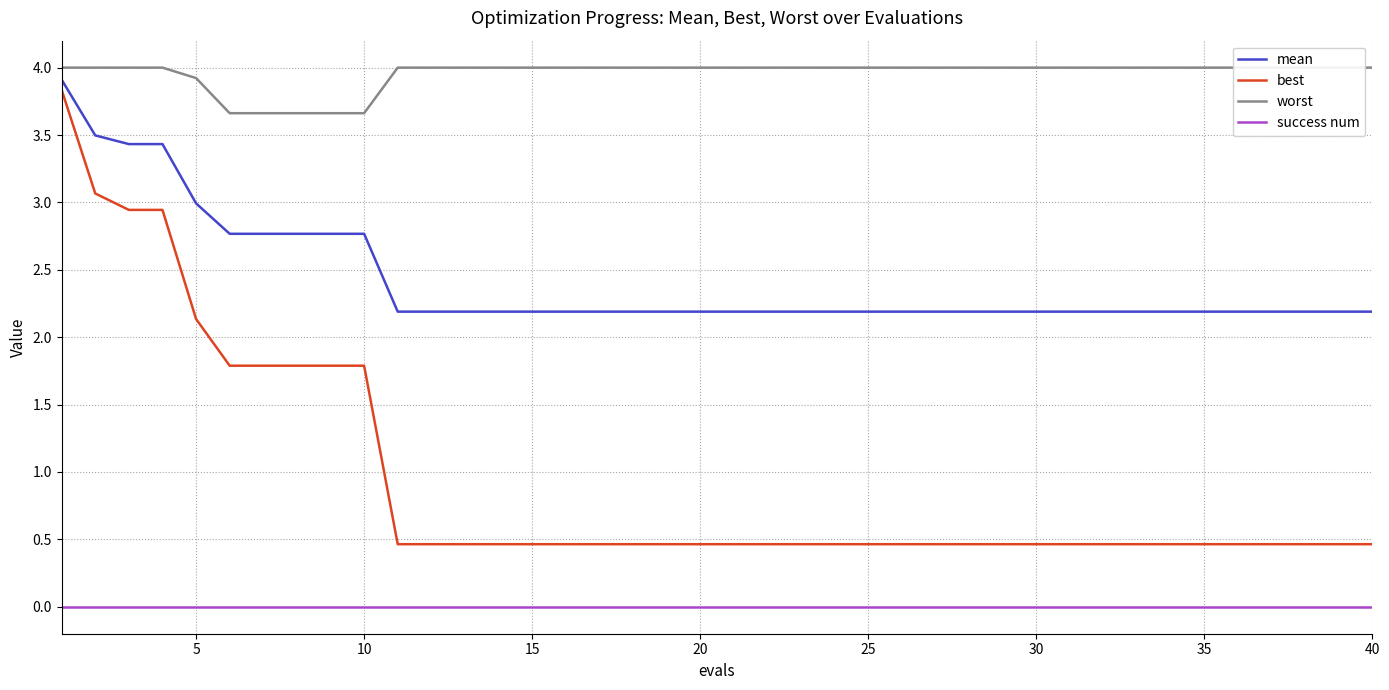

True or false: success num and best intersect in this chart.

False